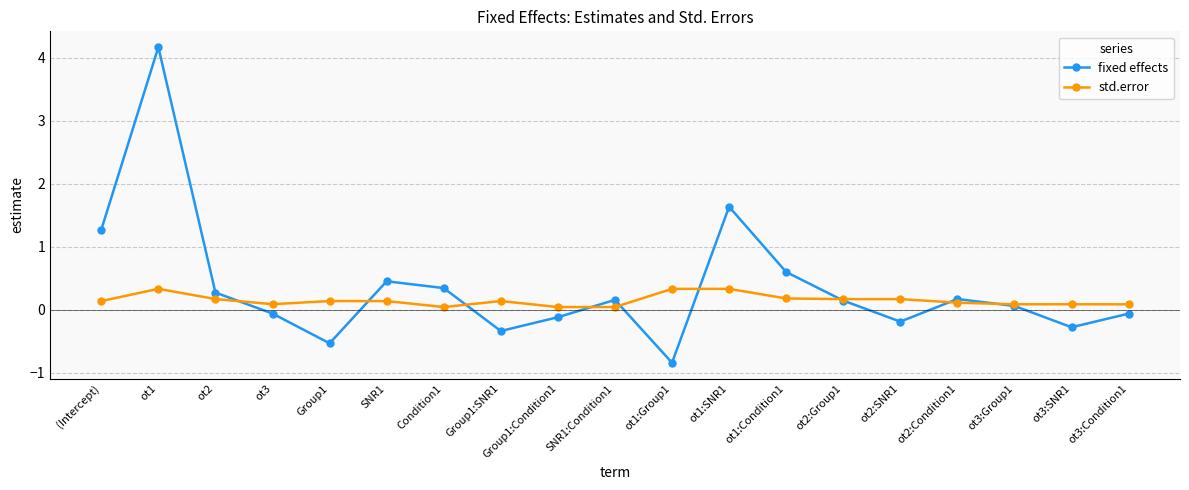

What is the value of the std.error point at the 4th from the left?

0.1